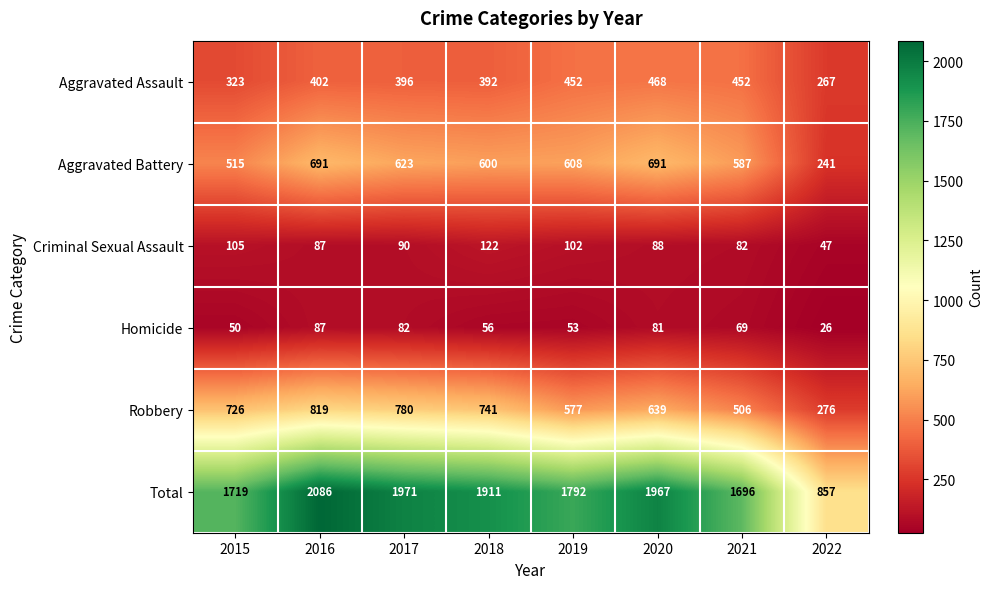

What is the minimum value shown in the chart?

26